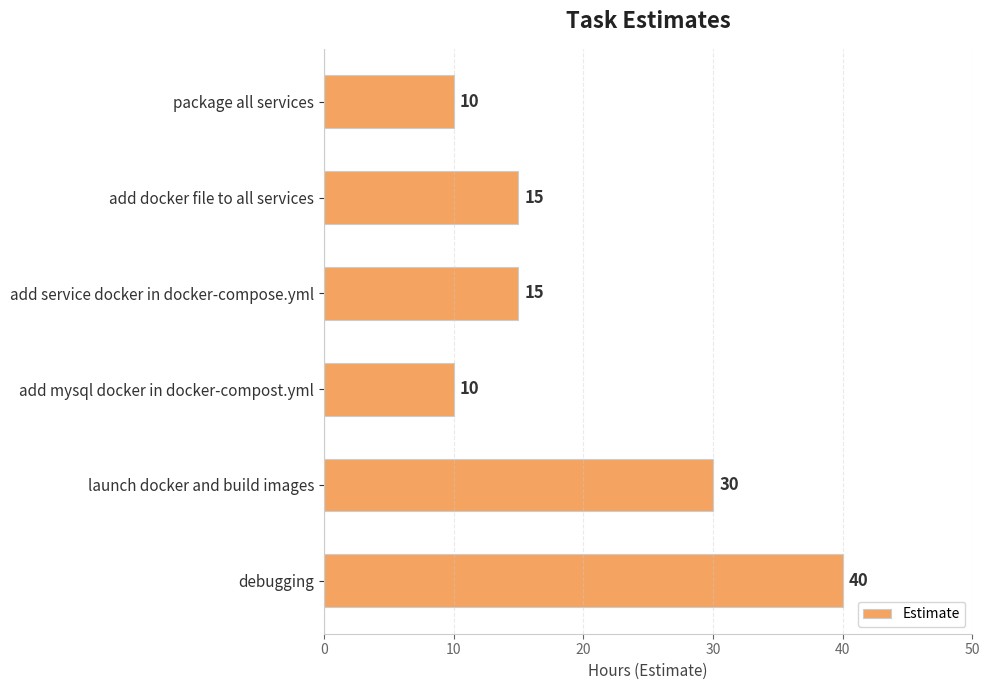

What is the label of the 5th bar from the bottom?

add docker file to all services